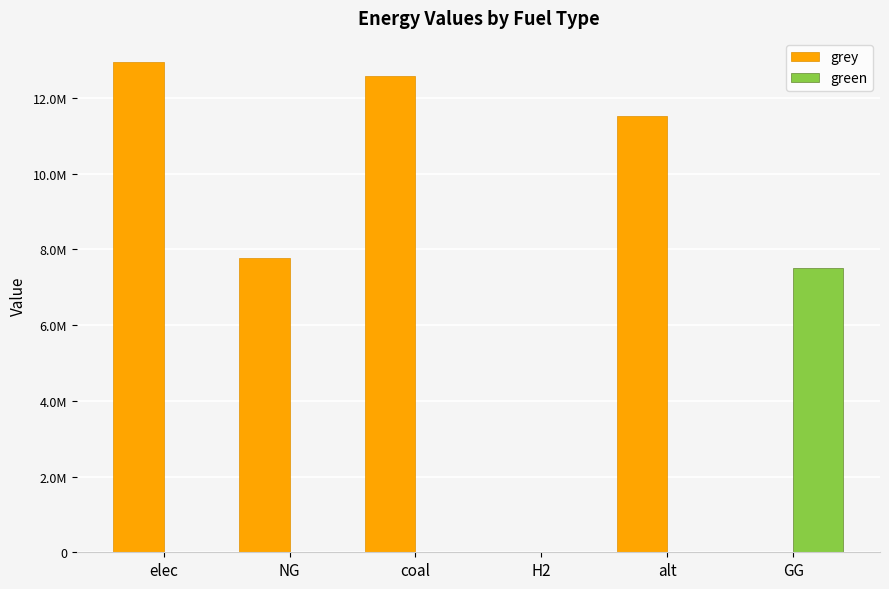

What are all the series names shown in the legend?

grey, green